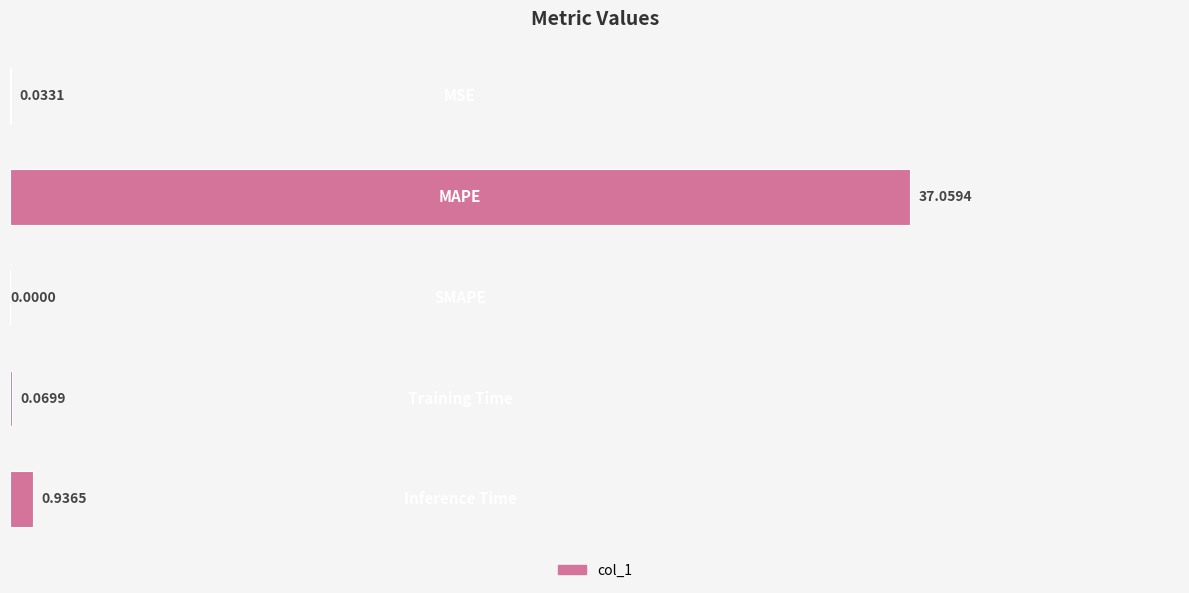

What is the sum of all values?

38.1